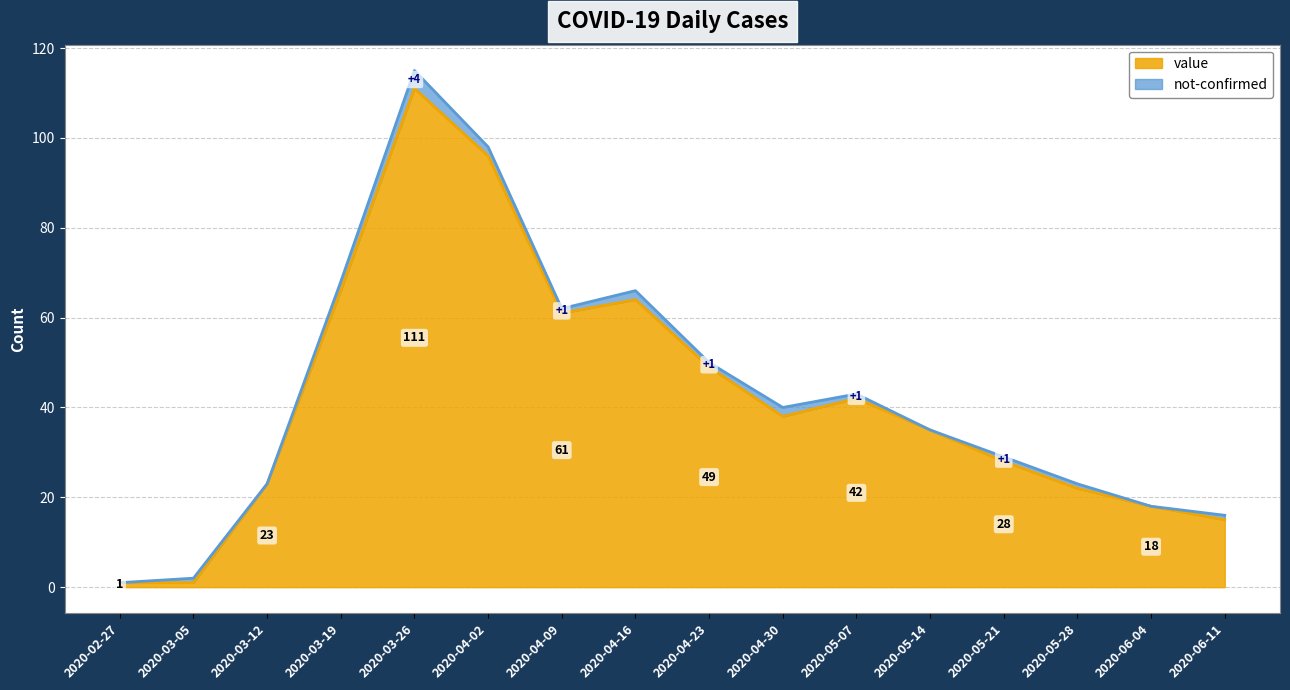

Rank the categories by value from highest to lowest.

2020-03-26, 2020-04-02, 2020-03-19, 2020-04-16, 2020-04-09, 2020-04-23, 2020-05-07, 2020-04-30, 2020-05-14, 2020-05-21, 2020-03-12, 2020-05-28, 2020-06-04, 2020-06-11, 2020-02-27, 2020-03-05